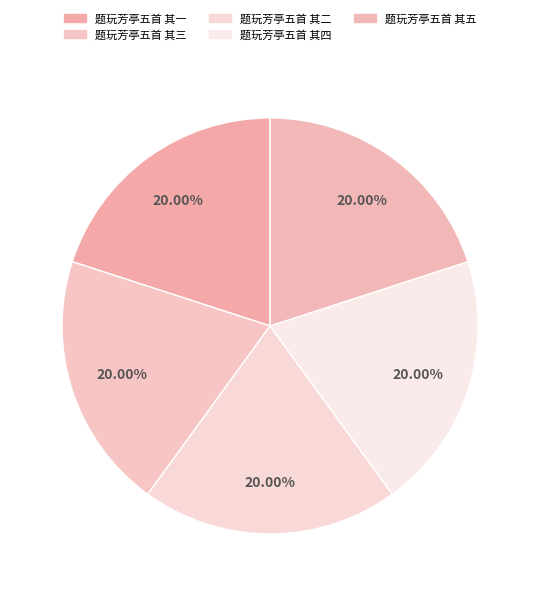

To the nearest percent, what portion does 题玩芳亭五首 其五 represent?

20%